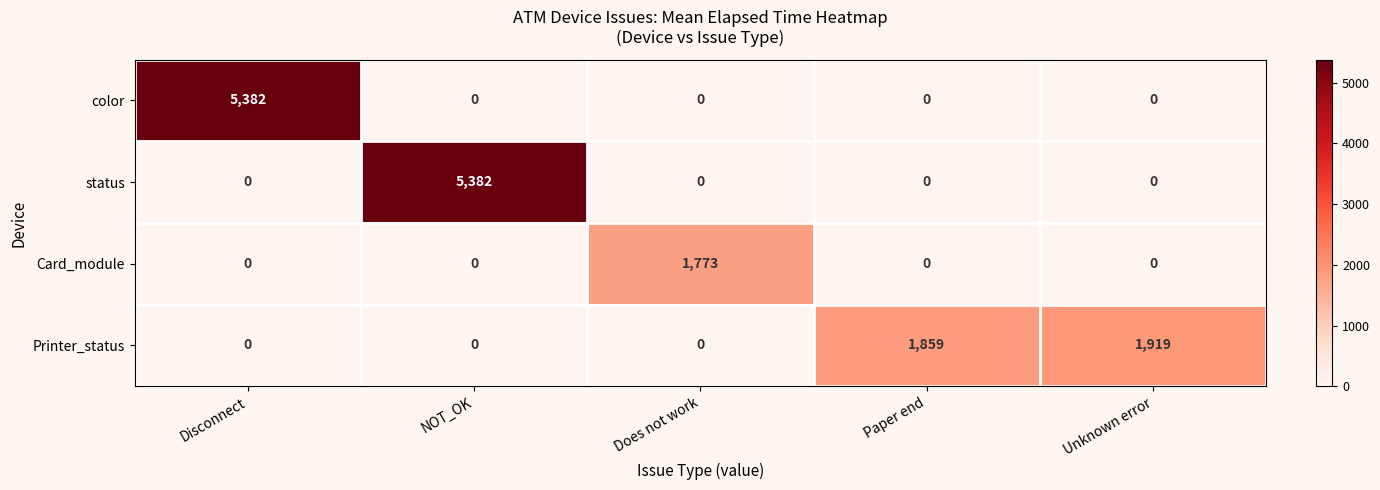

Reading left to right, extract all data points from this chart.

color: Disconnect=5382	NOT_OK=0	Does not work=0	Paper end=0	Unknown error=0
status: Disconnect=0	NOT_OK=5382	Does not work=0	Paper end=0	Unknown error=0
Card_module: Disconnect=0	NOT_OK=0	Does not work=1773	Paper end=0	Unknown error=0
Printer_status: Disconnect=0	NOT_OK=0	Does not work=0	Paper end=1859	Unknown error=1919